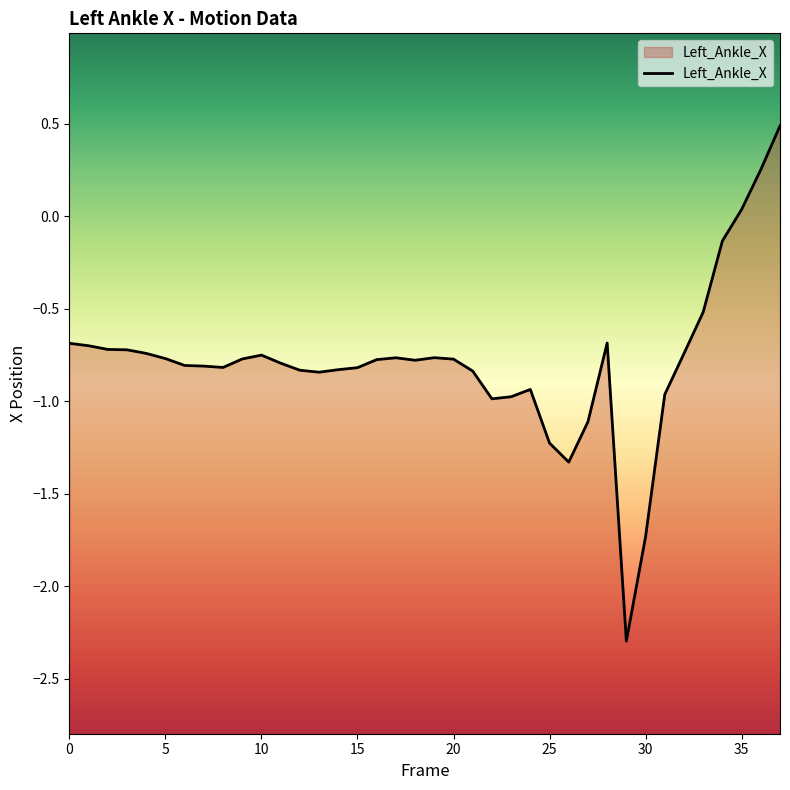

Between 18 and 5, which is larger?

5